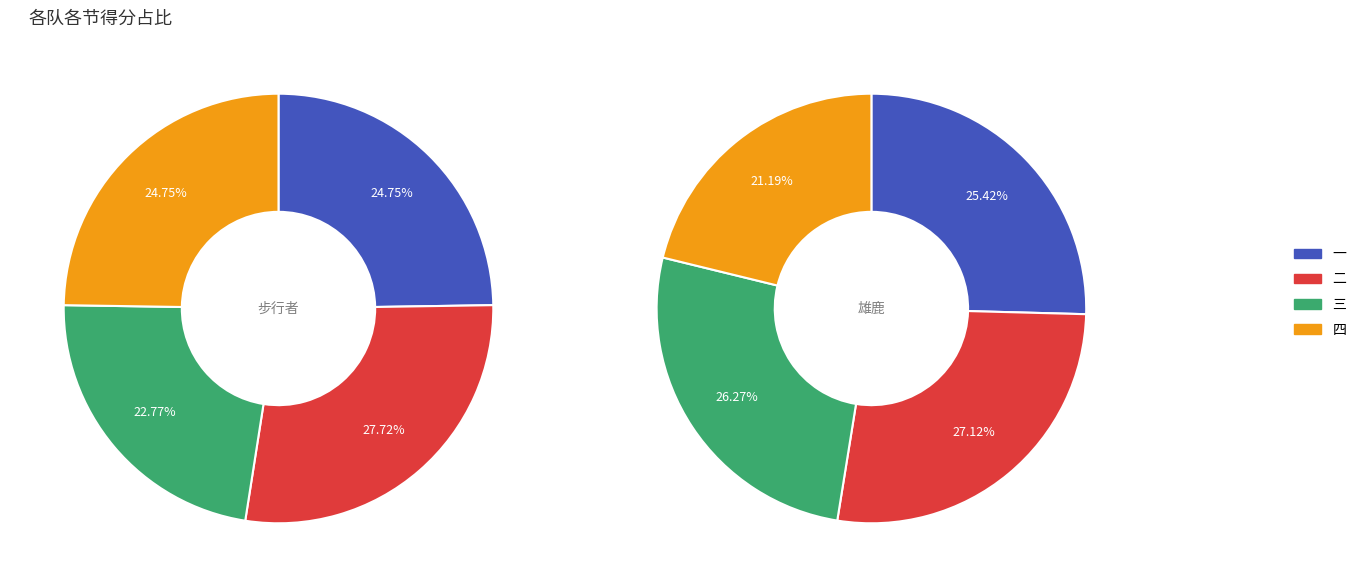

Is it true that 一 is 25% of the pie?

True